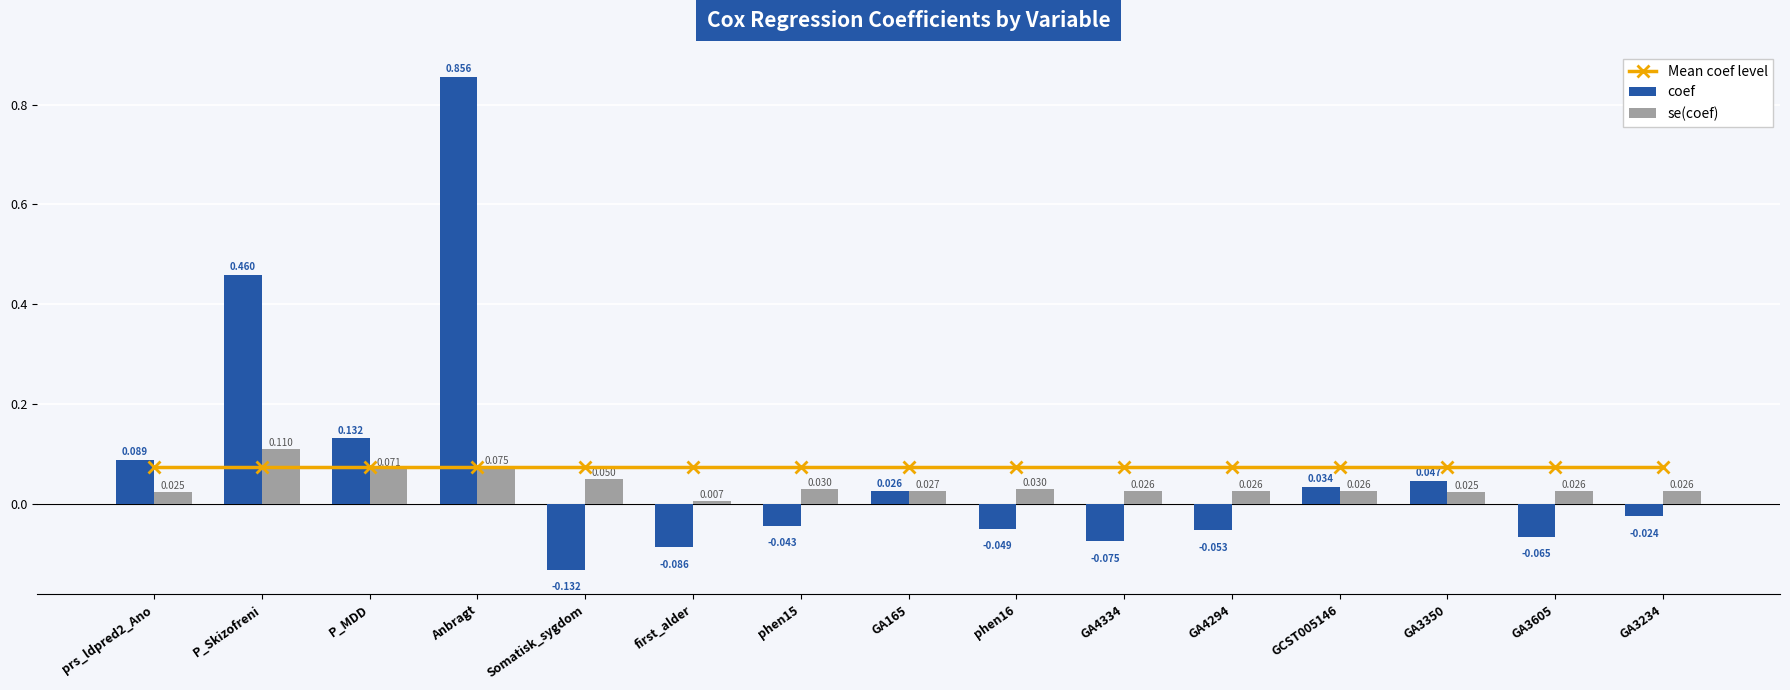

True or false: Mean coef level has a value of 0.1 at P_MDD.

True